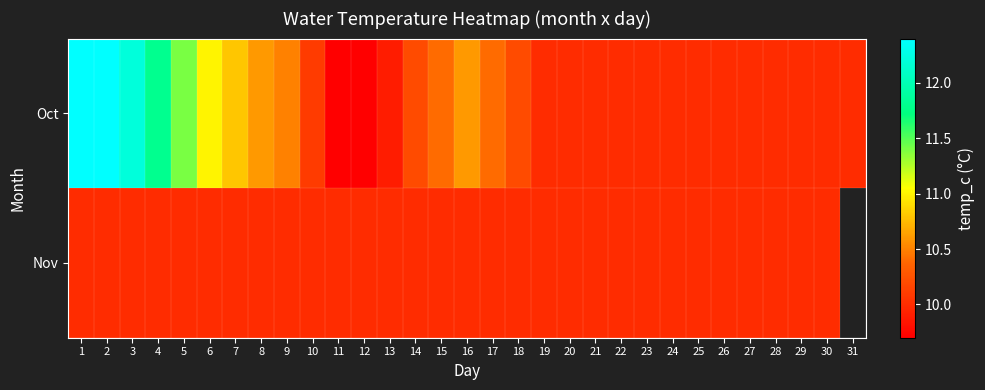

At how many categories does at least one series exceed 11?

5